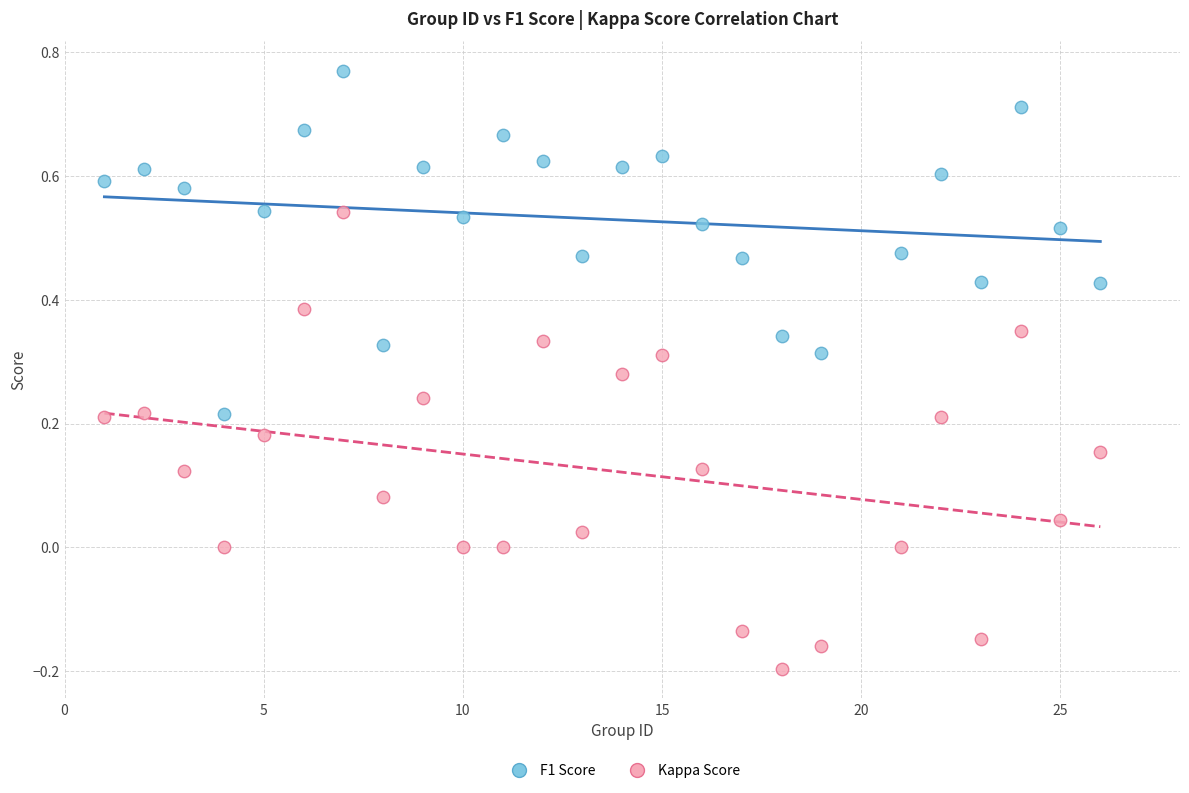

Which series reaches the maximum Y coordinate?

F1 Score